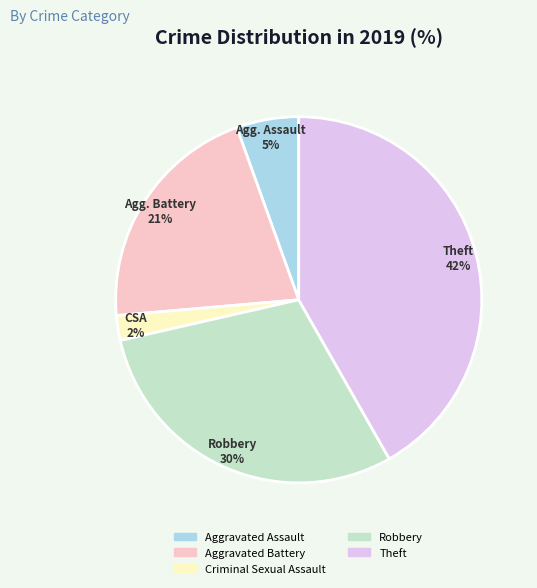

Which has a higher value, Criminal Sexual Assault or Aggravated Assault?

Aggravated Assault